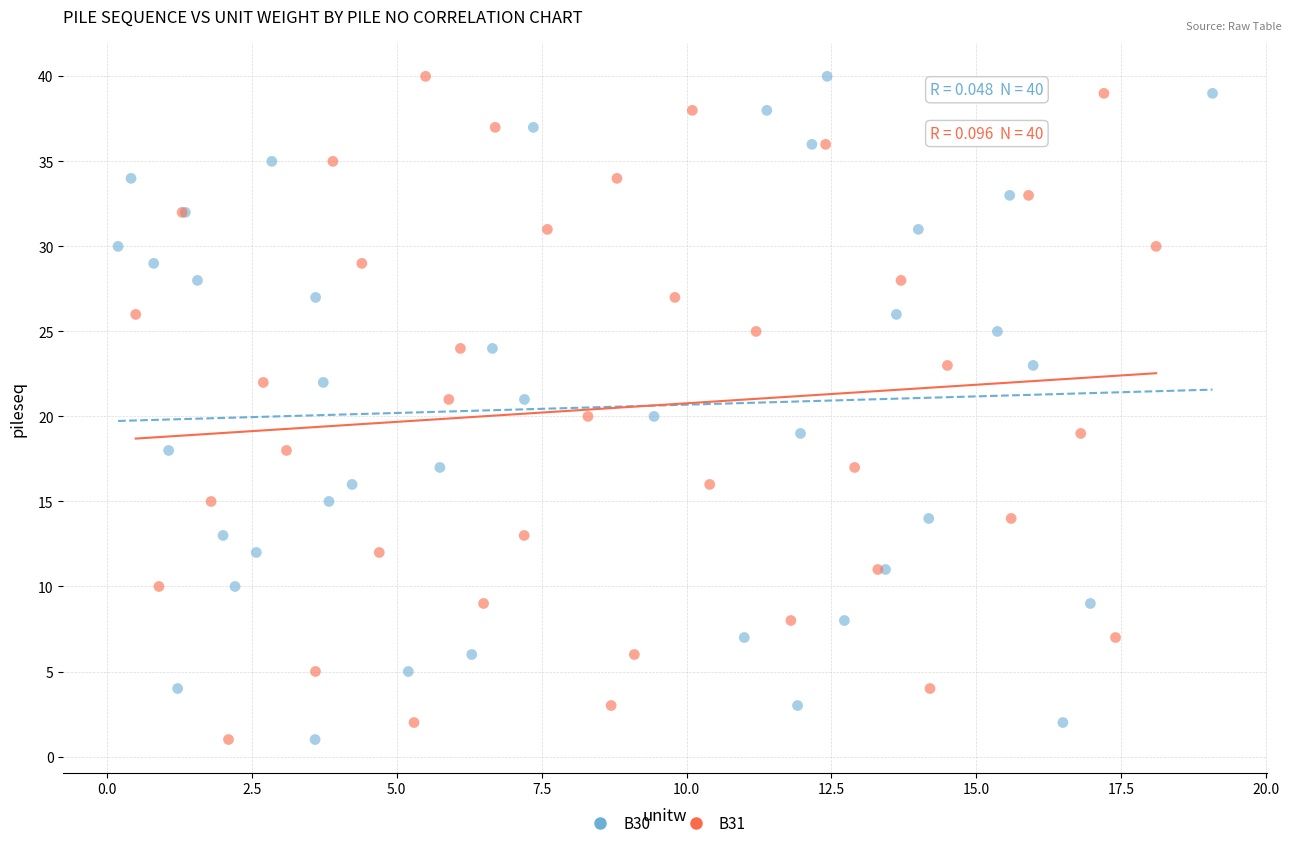

What are all the series names shown in the legend?

B30, B31